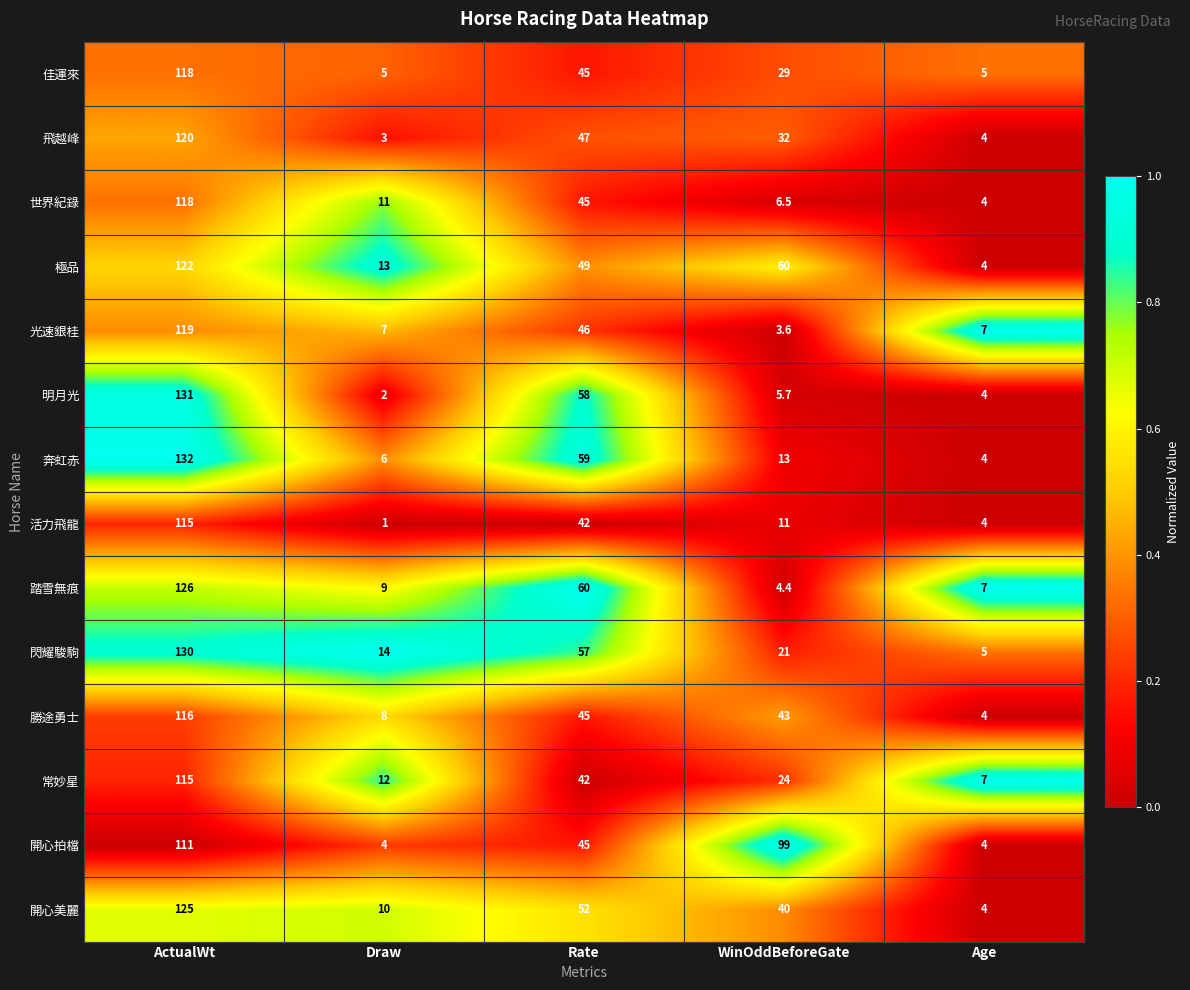

At which category is the sum across all series the highest?

ActualWt